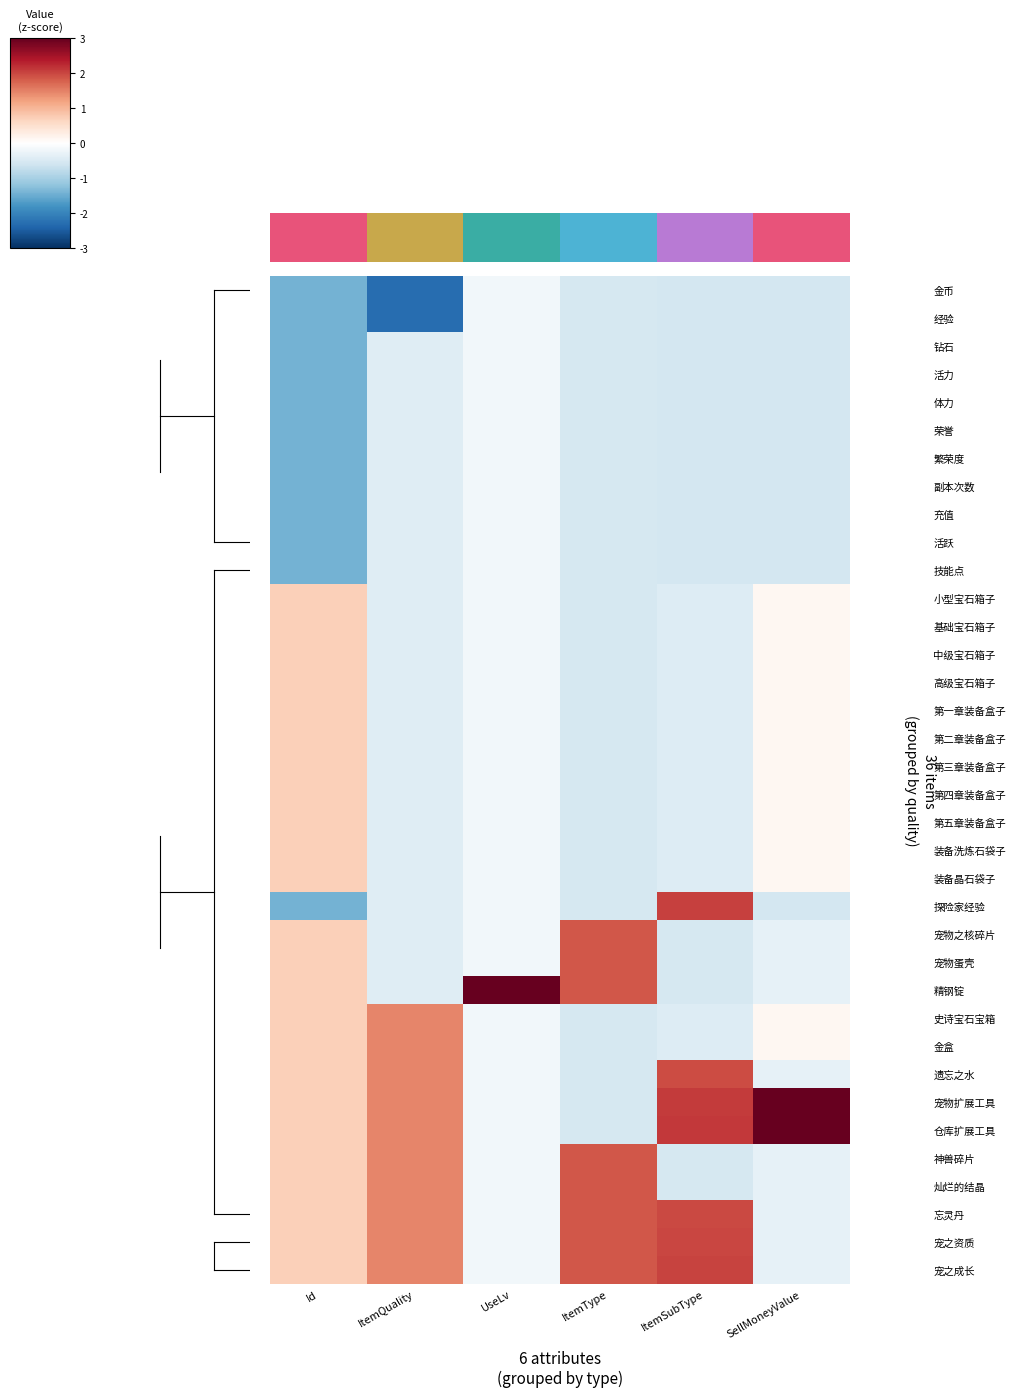

At which category does the chart reach its minimum across all series?

ItemQuality